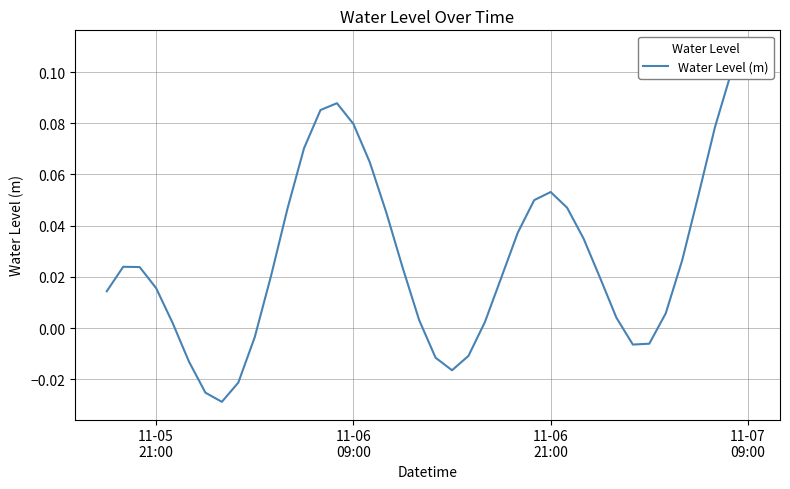

True or false: there are more than 2 points higher than both neighbors.

True